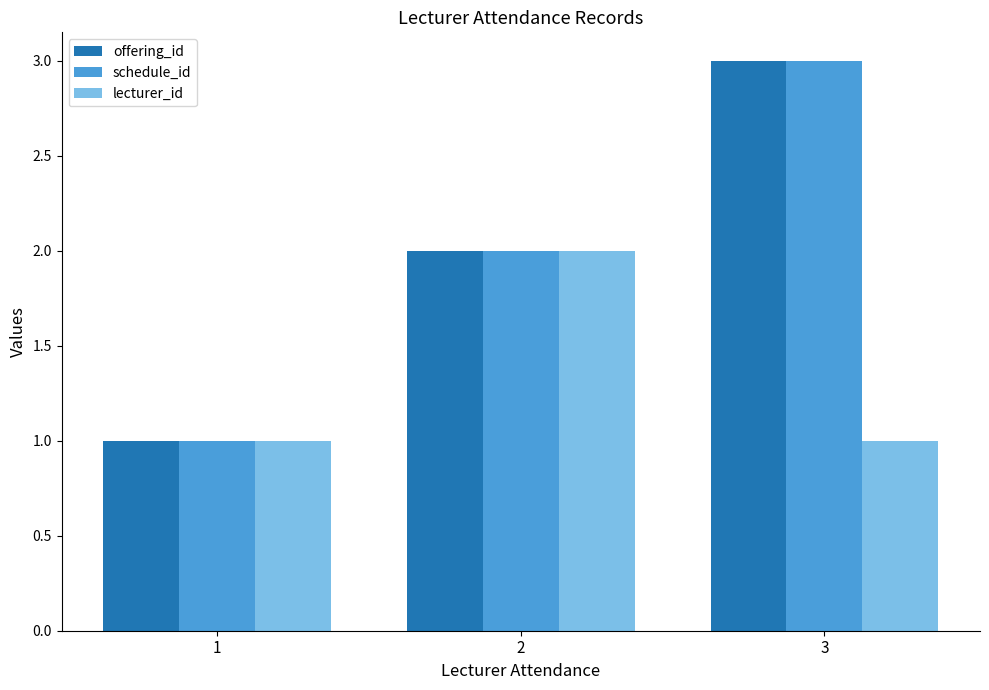

Does the chart contain any negative values?

No